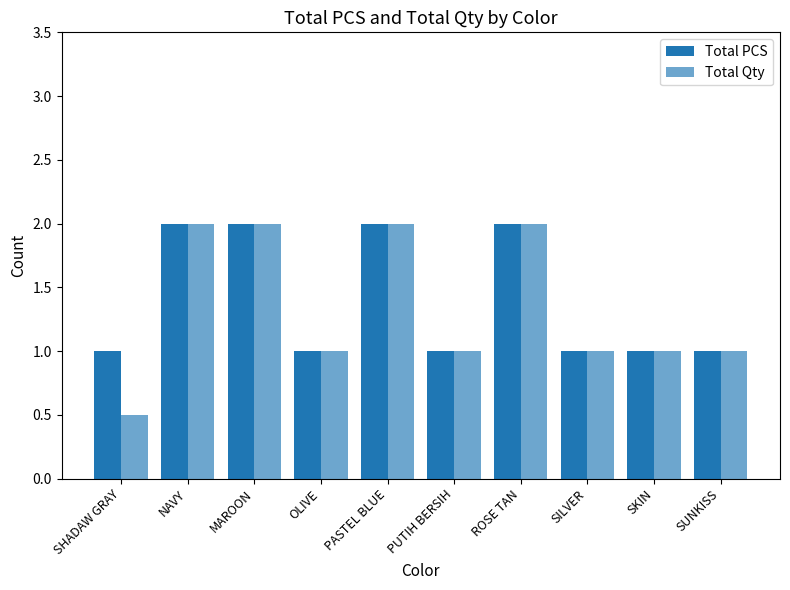

Count the number of data series in this chart.

2